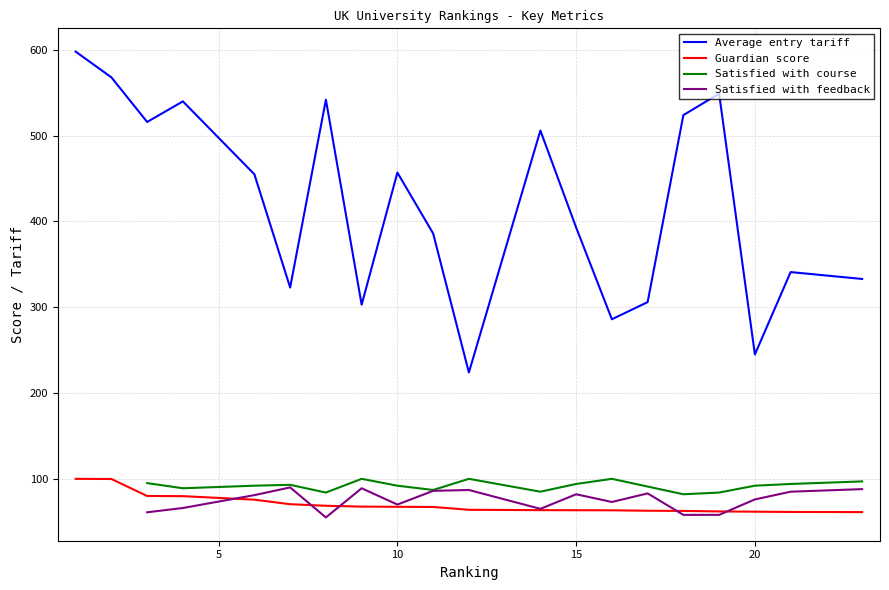

At which label is Average entry tariff closest to 411?

15